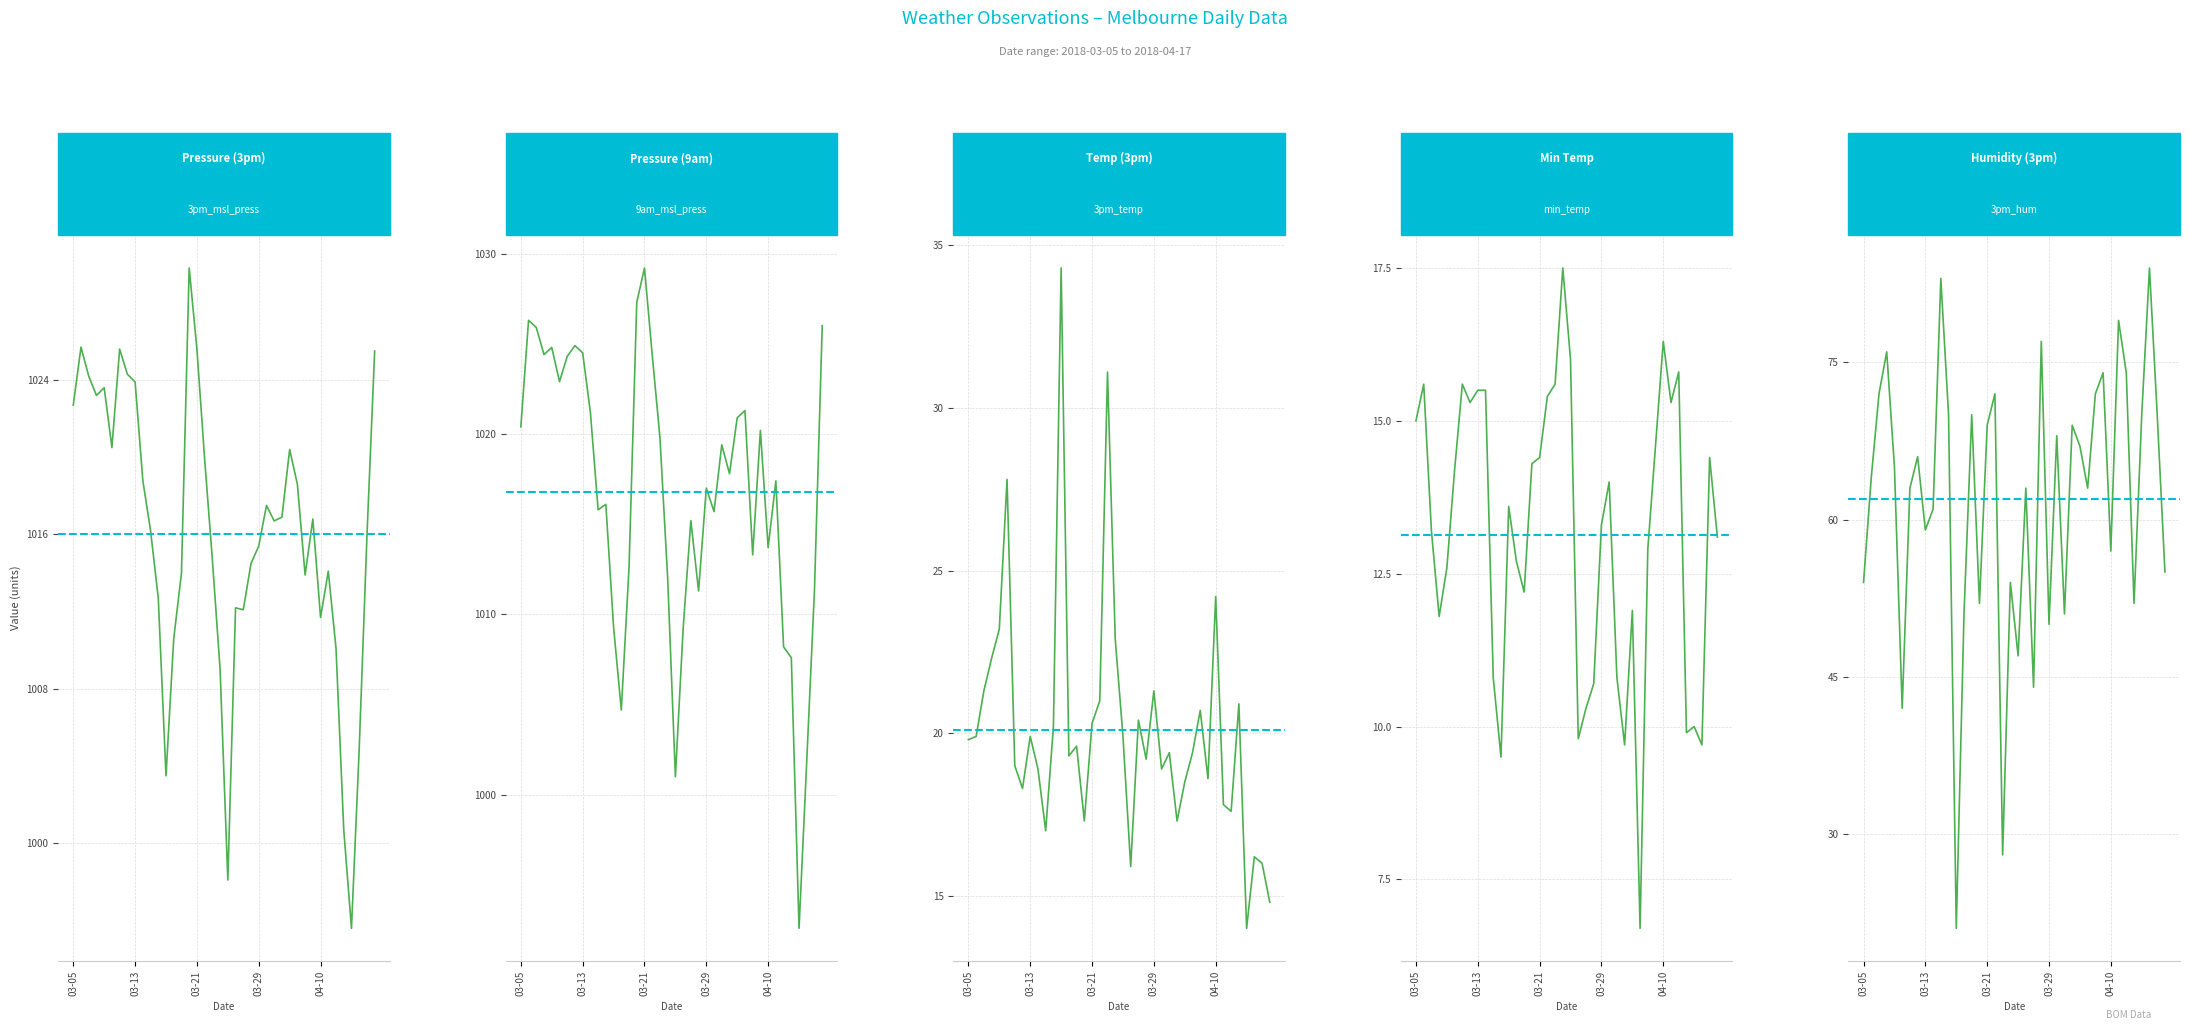

Read the min_temp value at 2018-03-30.

14.0